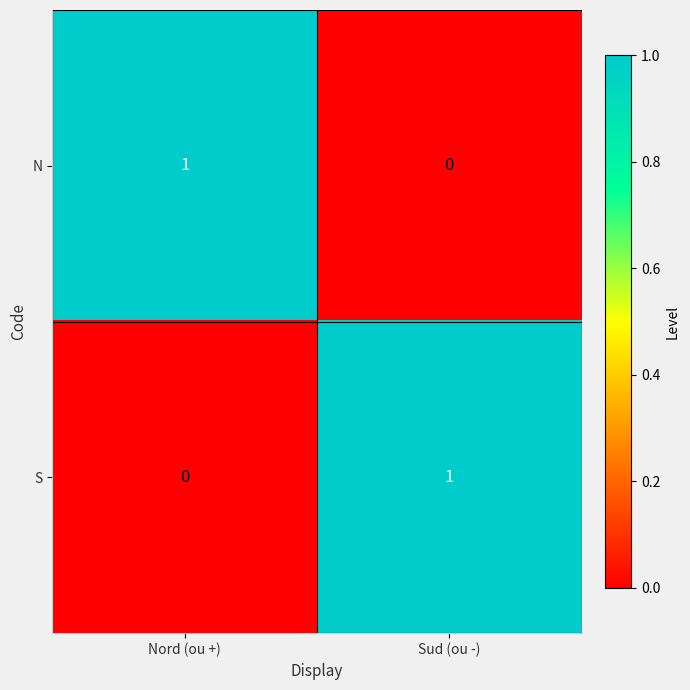

Where is N nearest to the value 0?

Sud (ou -)